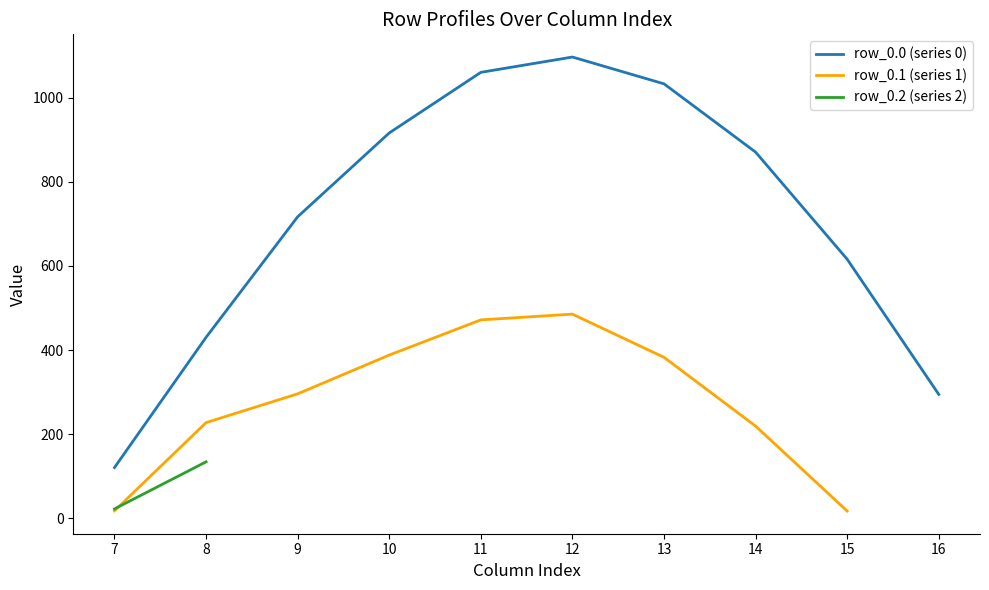

What is the maximum value for row_0.0 (series 0)?

1096.7